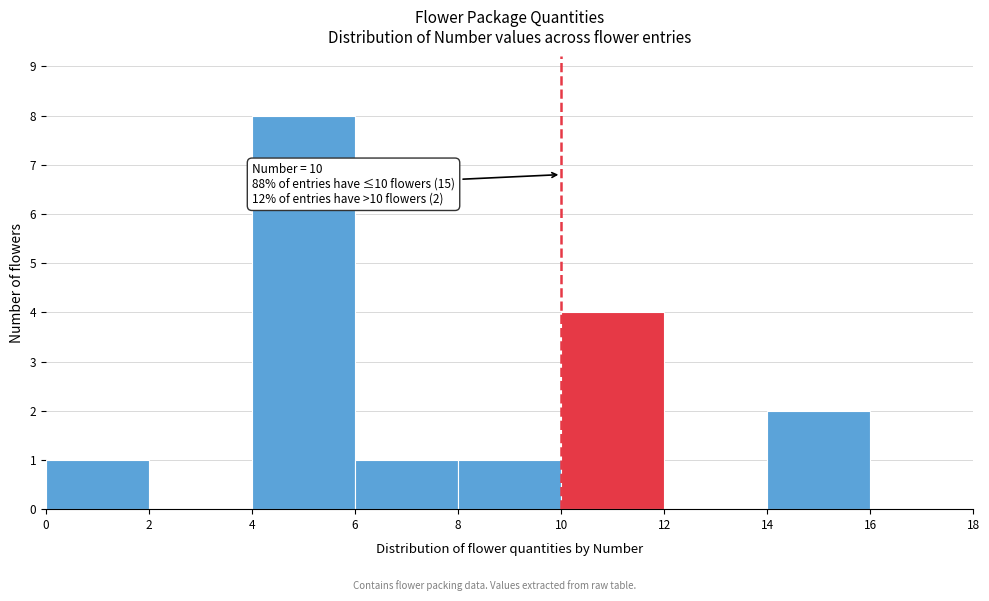

Which range on the x-axis has the tallest bar?

4 to 6